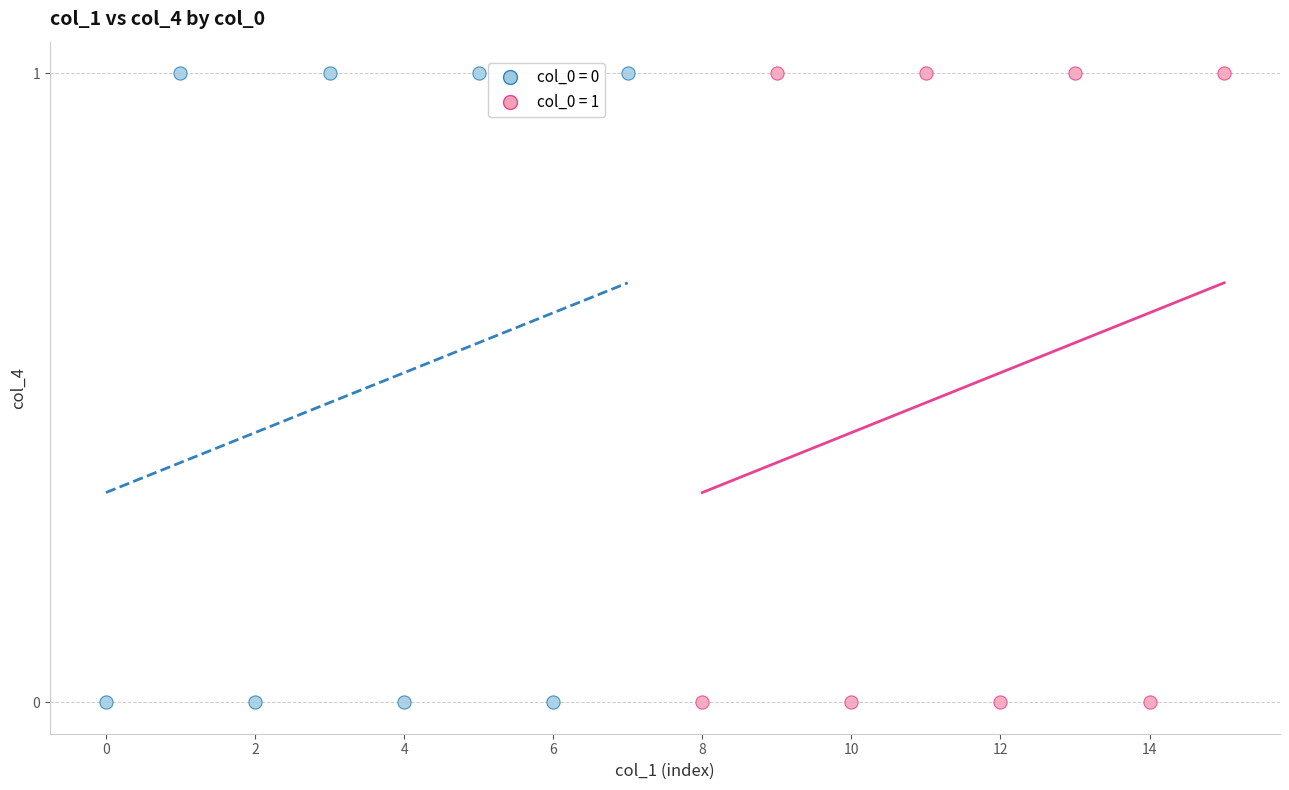

What are all the series names shown in the legend?

col_0 = 0, col_0 = 1